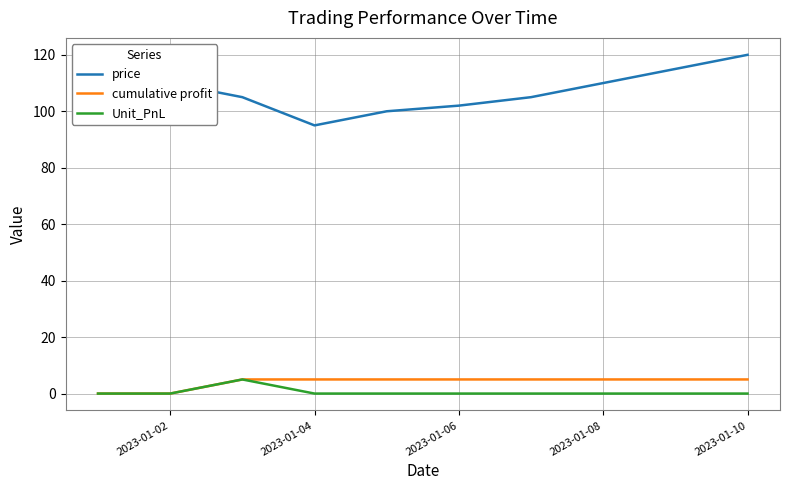

Which series has the widest spread of values?

price